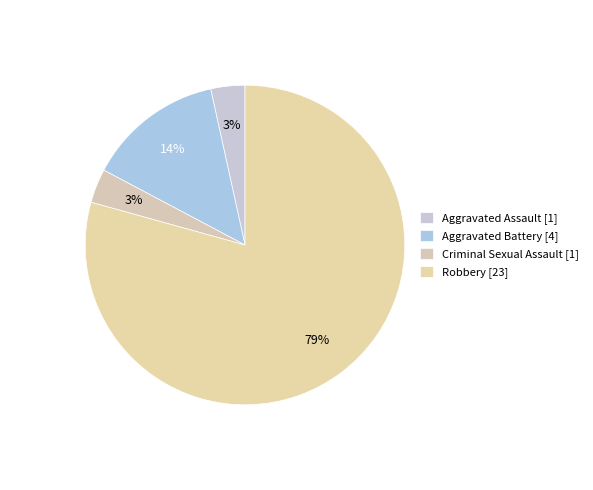

Does Aggravated Assault account for over 50% of the chart?

No